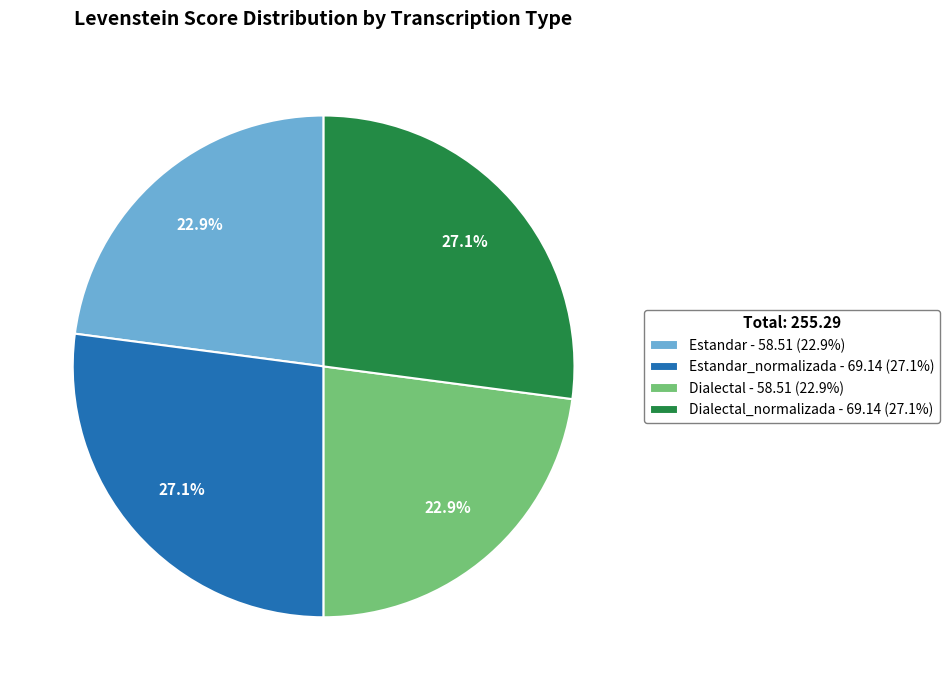

Does Estandar_normalizada - 69.14 (27.1%) account for over 50% of the chart?

No